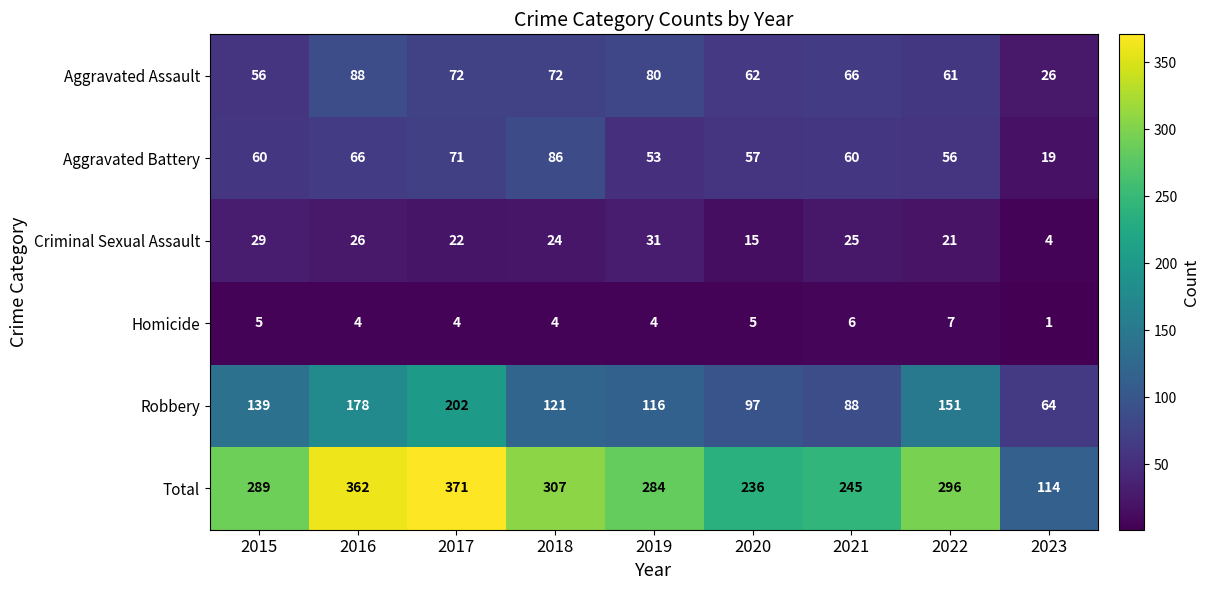

What is the maximum value for Aggravated Battery?

86